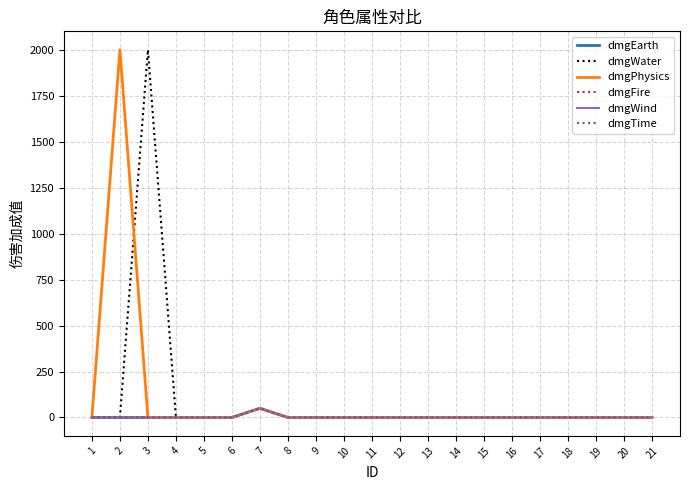

Does the chart display data point markers on the line(s)?

No